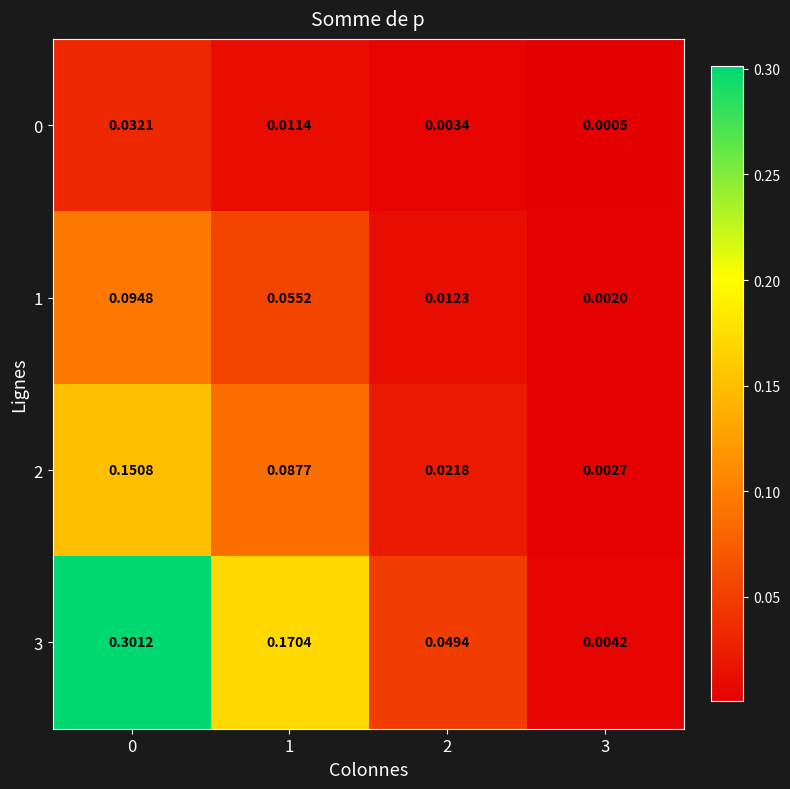

Is the value of 0 at 1 greater than the value of 2 at 1?

No